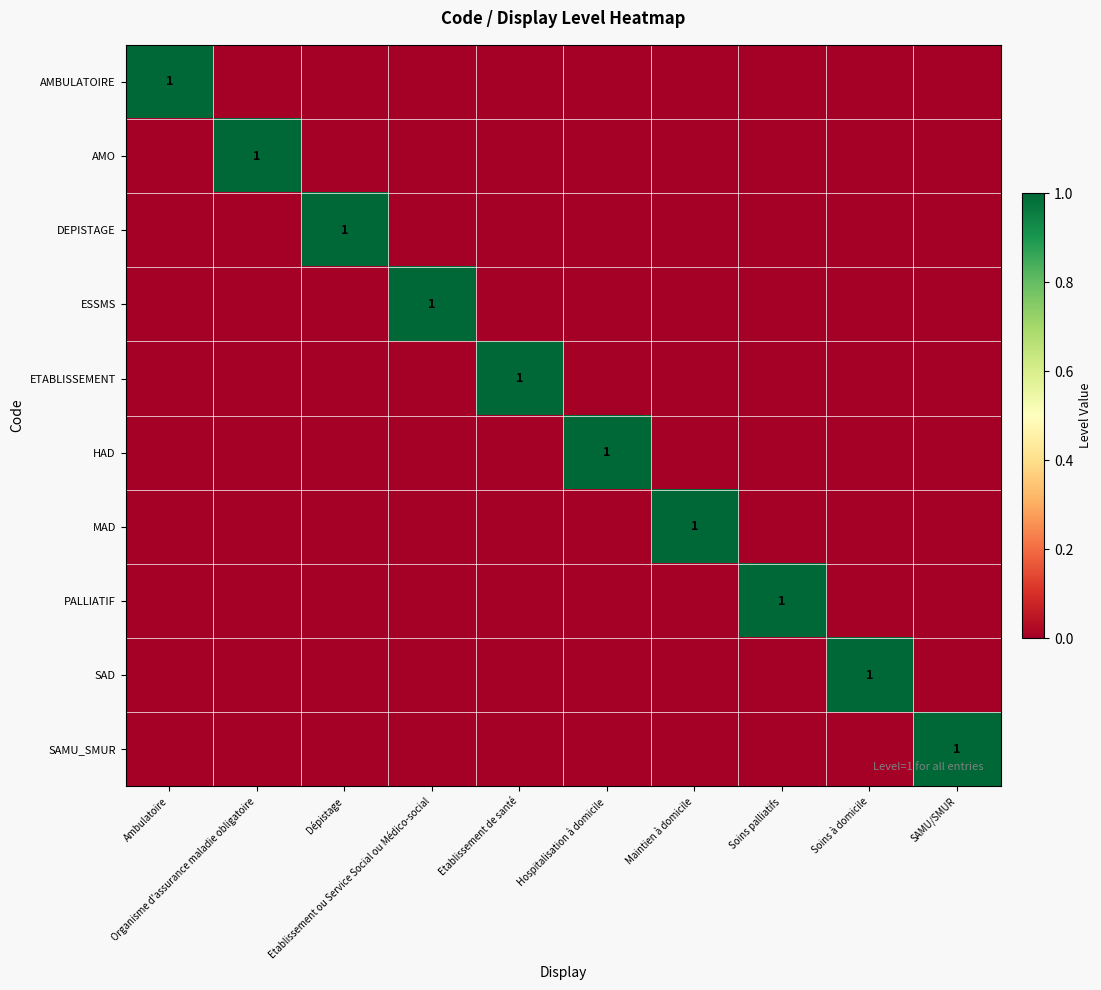

At Etablissement ou Service Social ou Médico-social, list the series in order from largest to smallest.

ESSMS, AMBULATOIRE, AMO, DEPISTAGE, ETABLISSEMENT, HAD, MAD, PALLIATIF, SAD, SAMU_SMUR